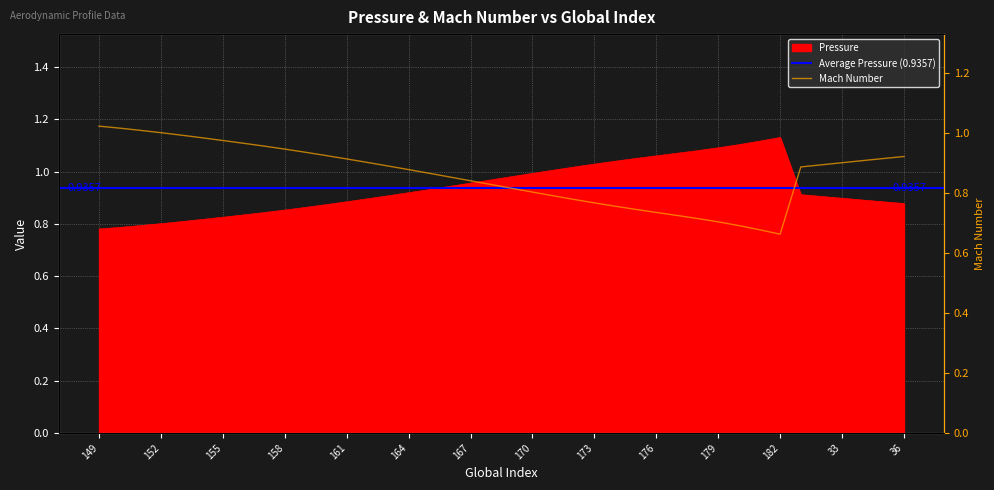

What is the value of the Pressure point at the 40th from the left?

0.9